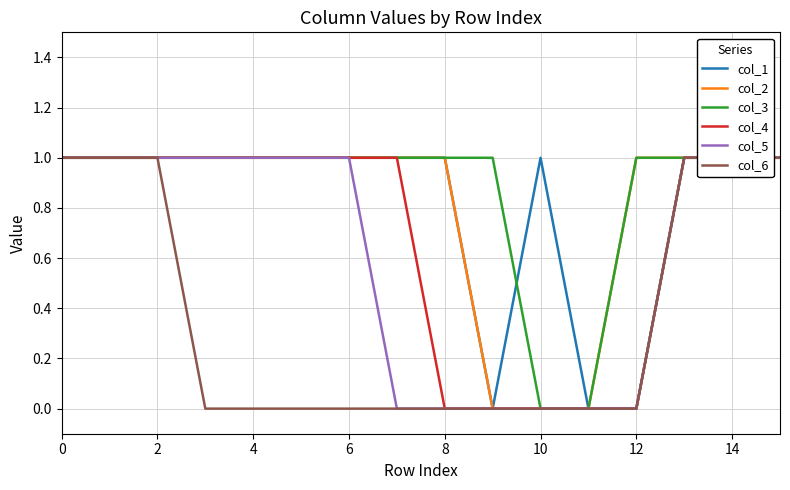

The col_5 series shows 1 at 6. True or false?

False